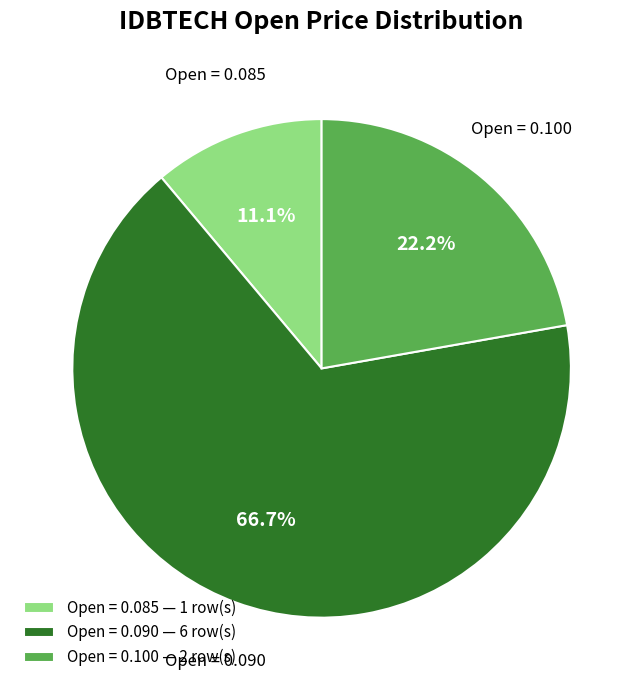

Rank the categories by value from lowest to highest.

Open = 0.085, Open = 0.100, Open = 0.090